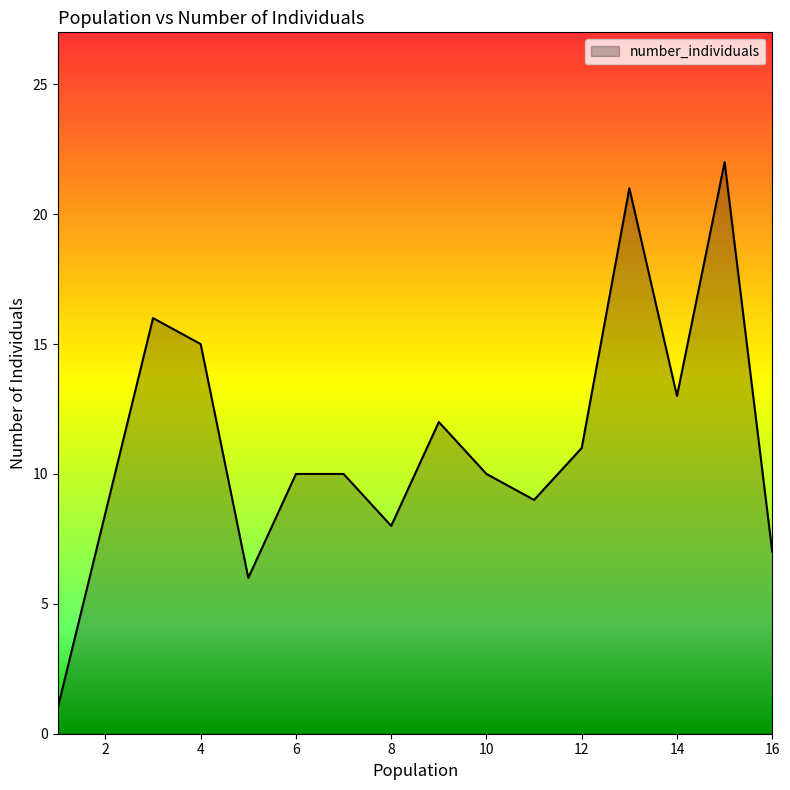

What is the maximum value shown in the chart?

22